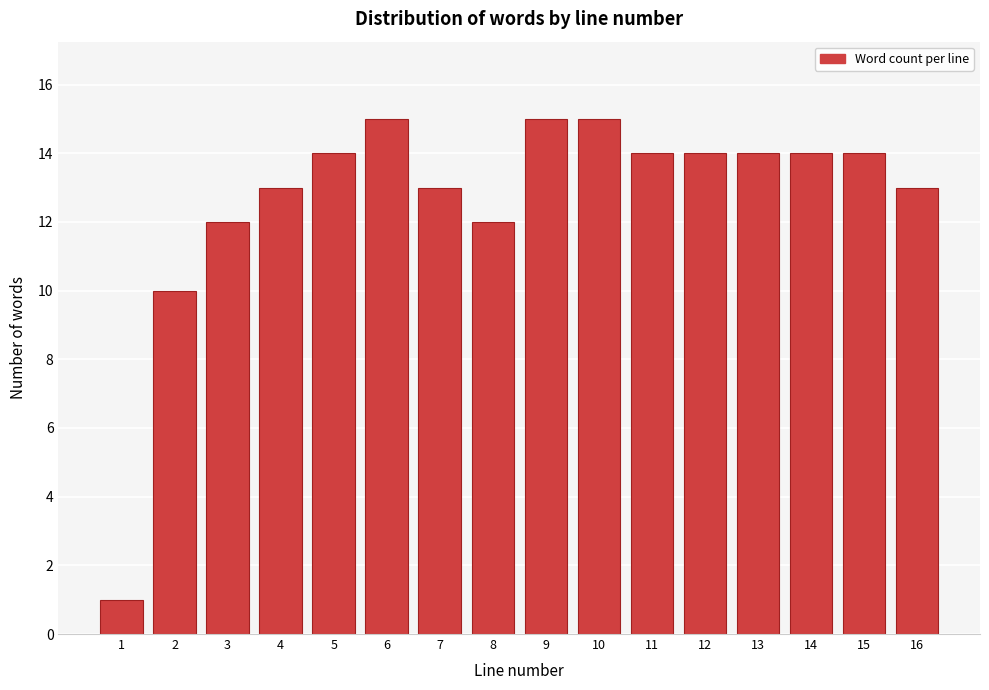

Reading left to right, transcribe all the data shown in this chart.

1=1	2=10	3=12	4=13	5=14	6=15	7=13	8=12	9=15	10=15	11=14	12=14	13=14	14=14	15=14	16=13